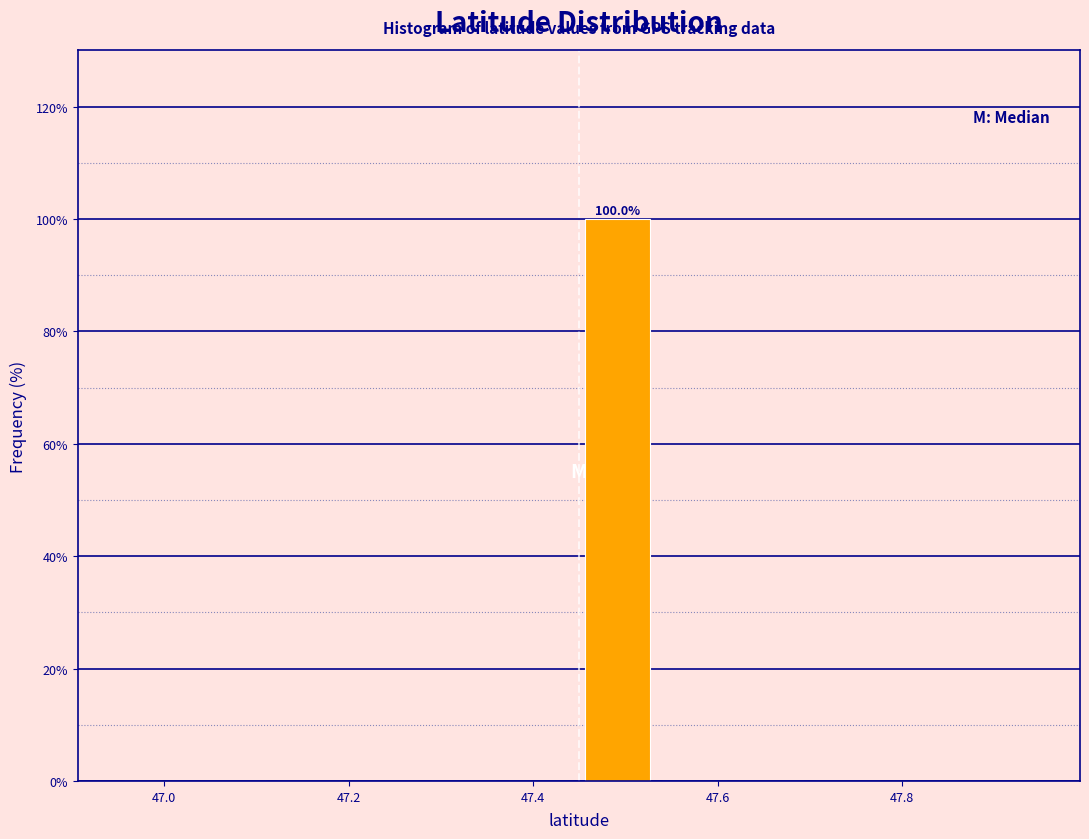

Over which range of the x-axis is the bar tallest?

47.44 to 47.54